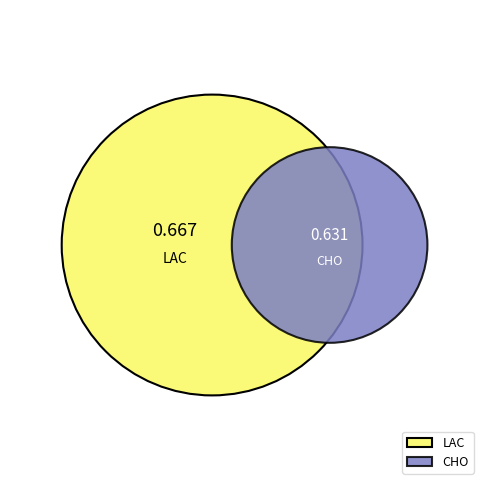

The LAC slice represents 51% of the pie. True or false?

True